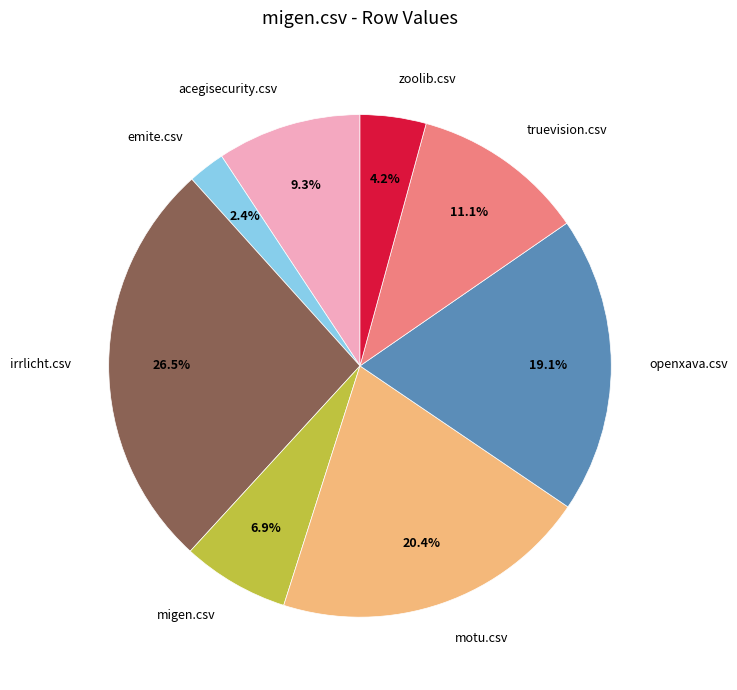

How much of the chart is everything except migen.csv?

93.1%